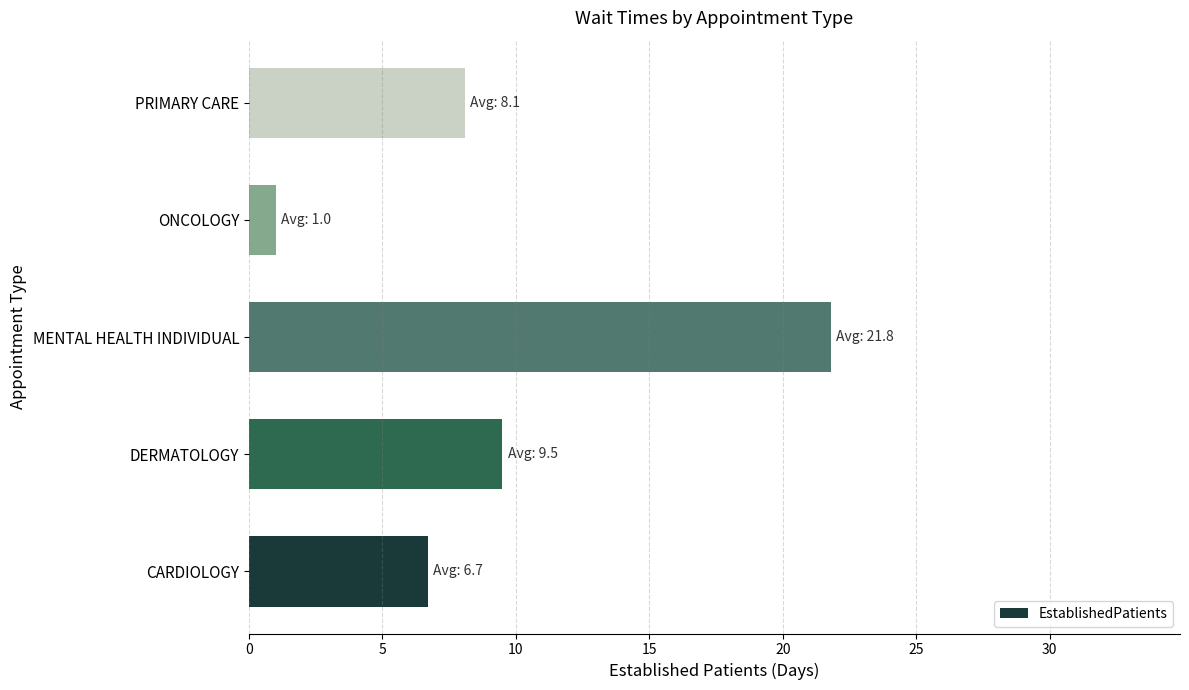

What is the average value?

9.4